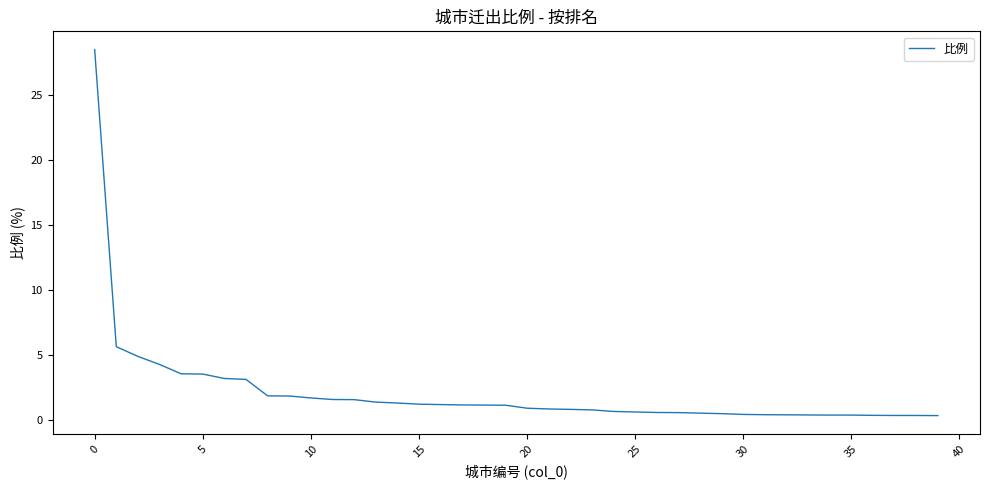

What is the minimum value shown in the chart?

0.3